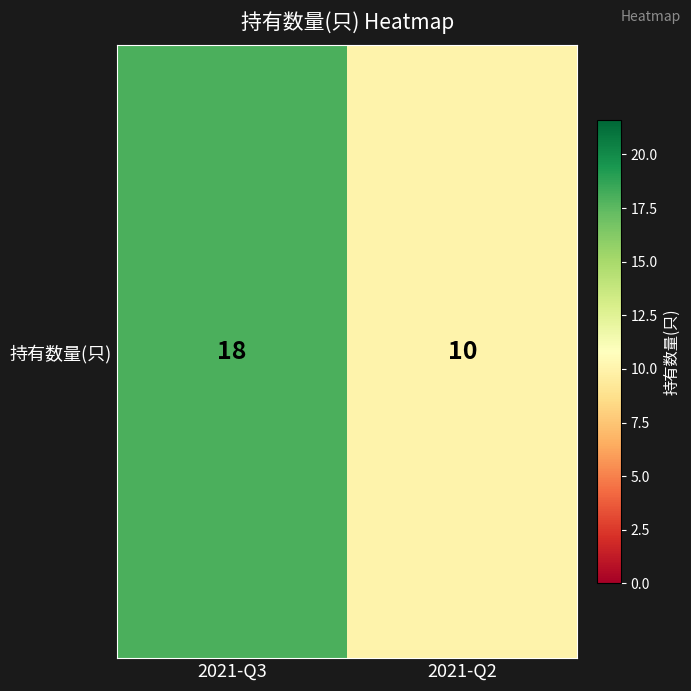

Between 2021-Q3 and 2021-Q2, which is larger?

2021-Q3